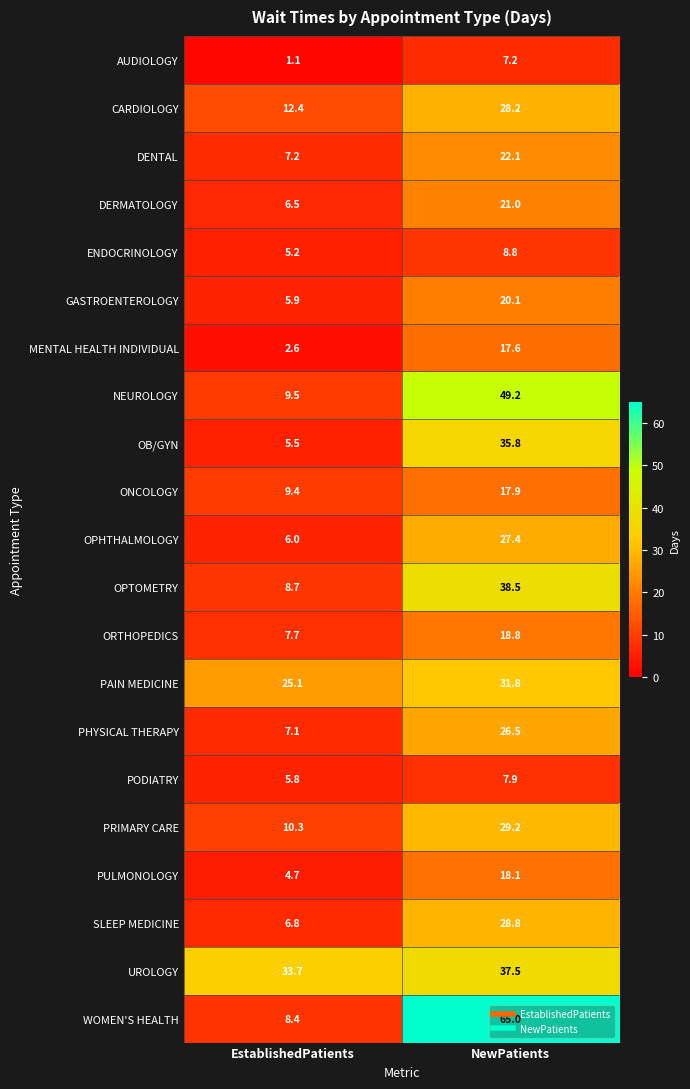

List the series in order of their peak value, highest first.

WOMEN'S HEALTH, NEUROLOGY, OPTOMETRY, UROLOGY, OB/GYN, PAIN MEDICINE, PRIMARY CARE, SLEEP MEDICINE, CARDIOLOGY, OPHTHALMOLOGY, PHYSICAL THERAPY, DENTAL, DERMATOLOGY, GASTROENTEROLOGY, ORTHOPEDICS, PULMONOLOGY, ONCOLOGY, MENTAL HEALTH INDIVIDUAL, ENDOCRINOLOGY, PODIATRY, AUDIOLOGY